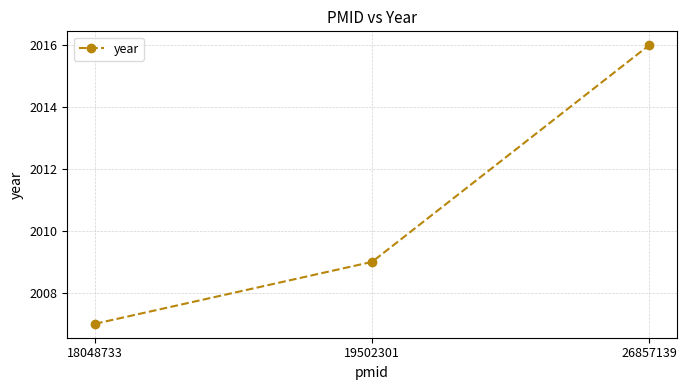

What is the sum of the values at 26857139 and 18048733?

4023